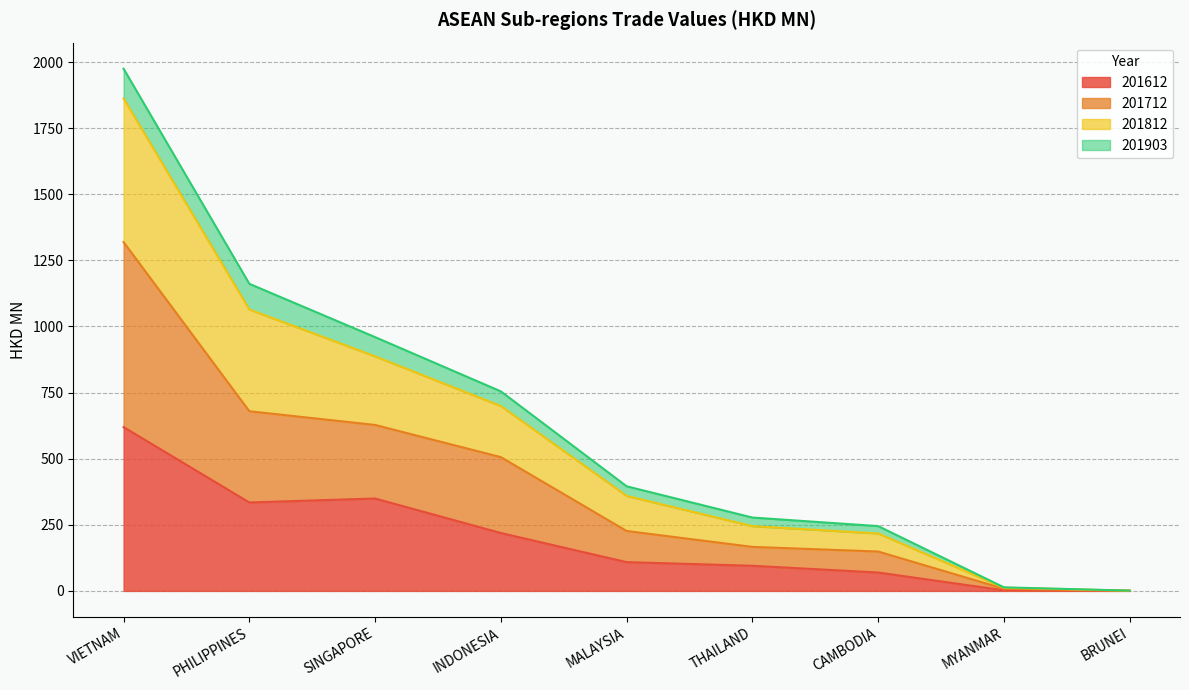

True or false: 201612 has a value of 77.8 at PHILIPPINES.

False